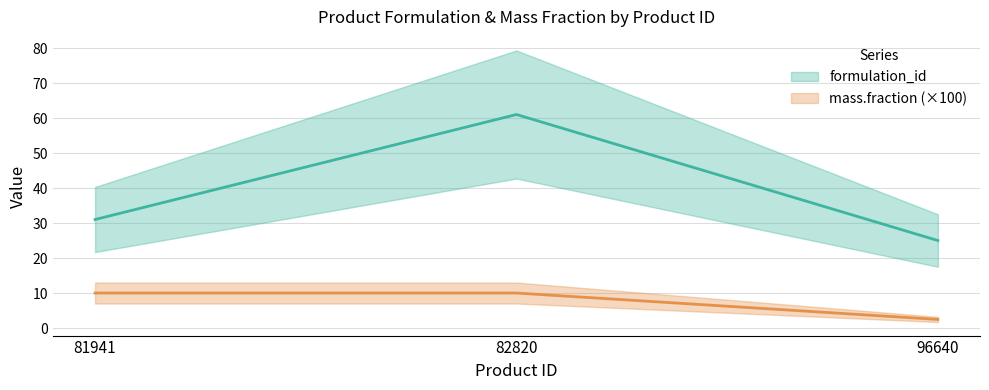

What is the minimum value shown in the chart?

2.5